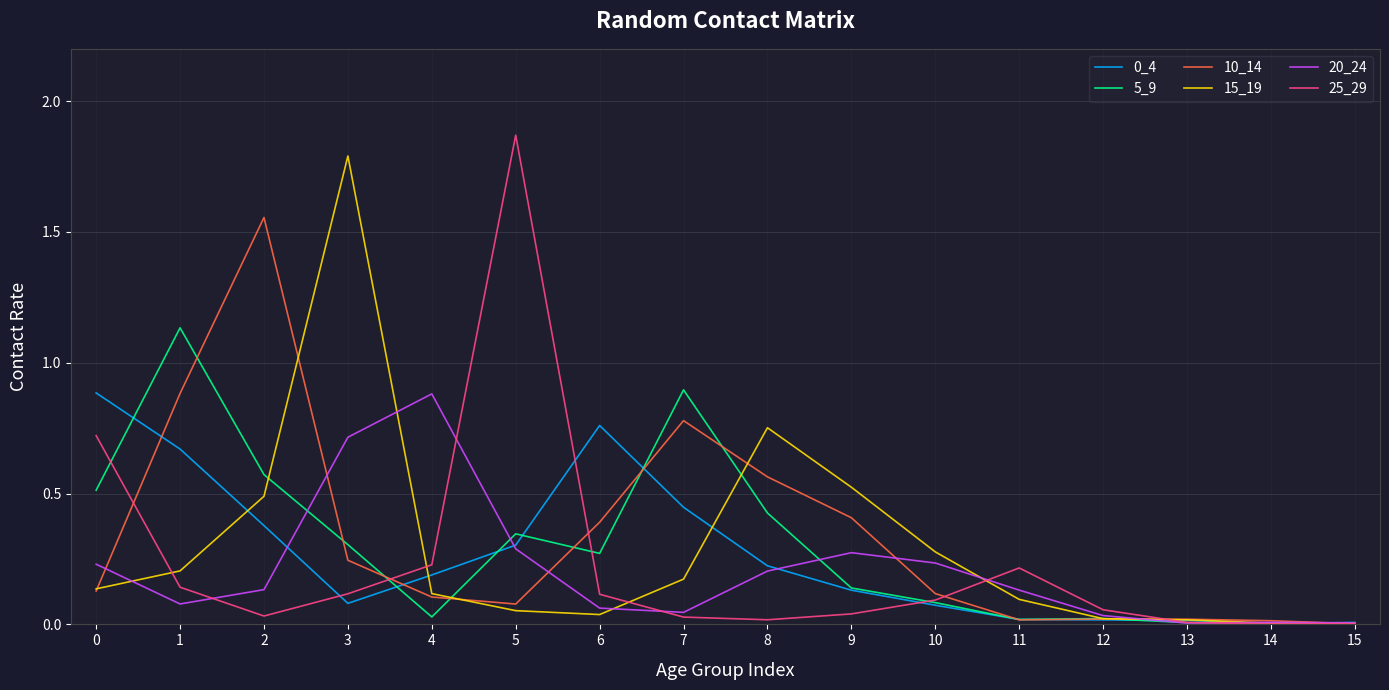

At which category does the chart reach its peak across all series?

5